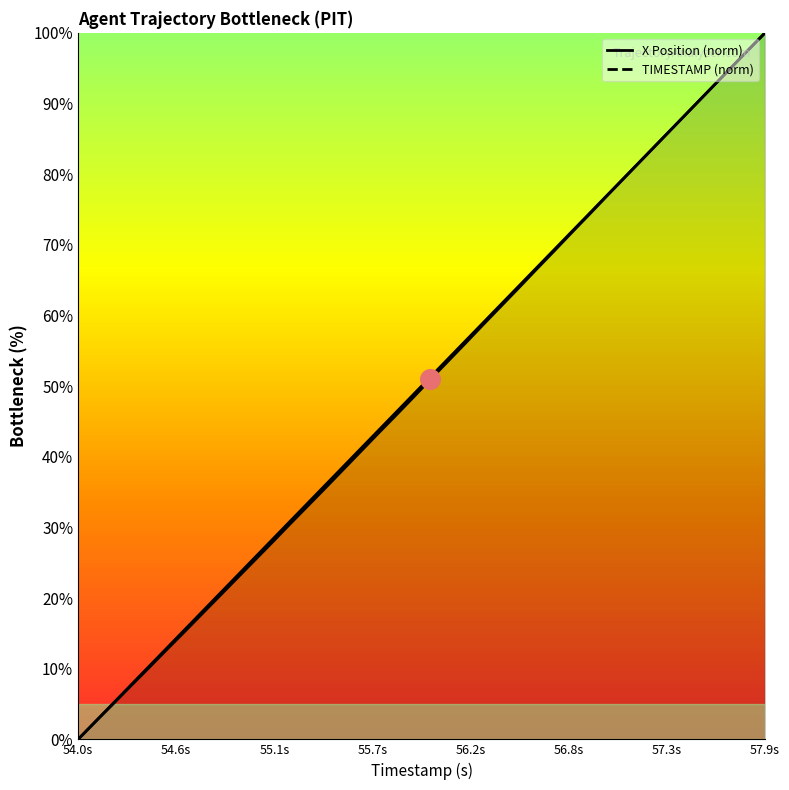

What is the total value across all series at 55.2?

61.2